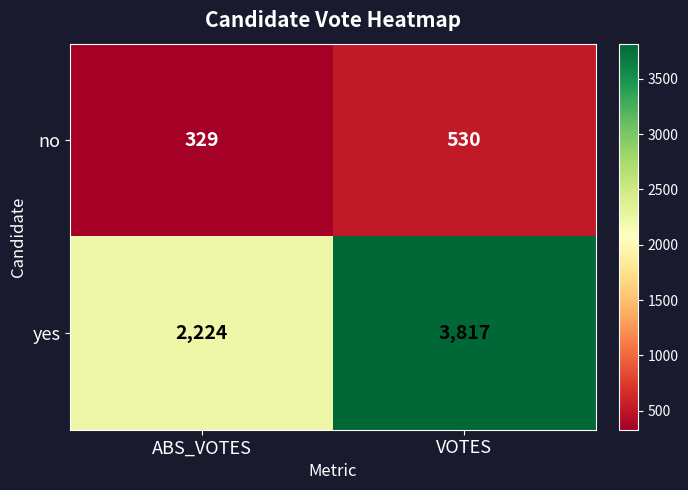

Reading right to left, what are all the values shown in this chart?

no: 530	329
yes: 3817	2224